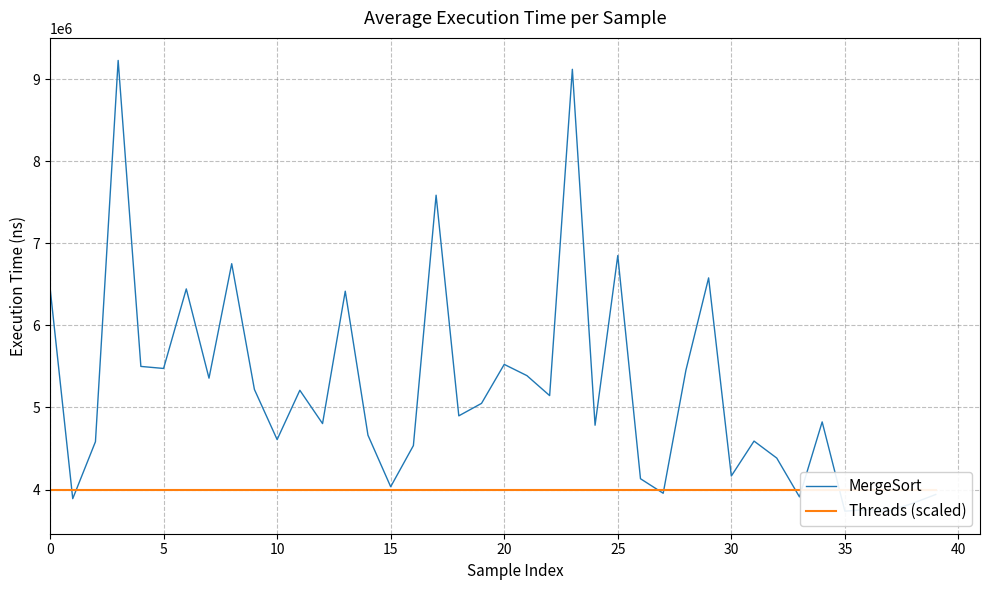

What is the average value of the MergeSort series?

5213182